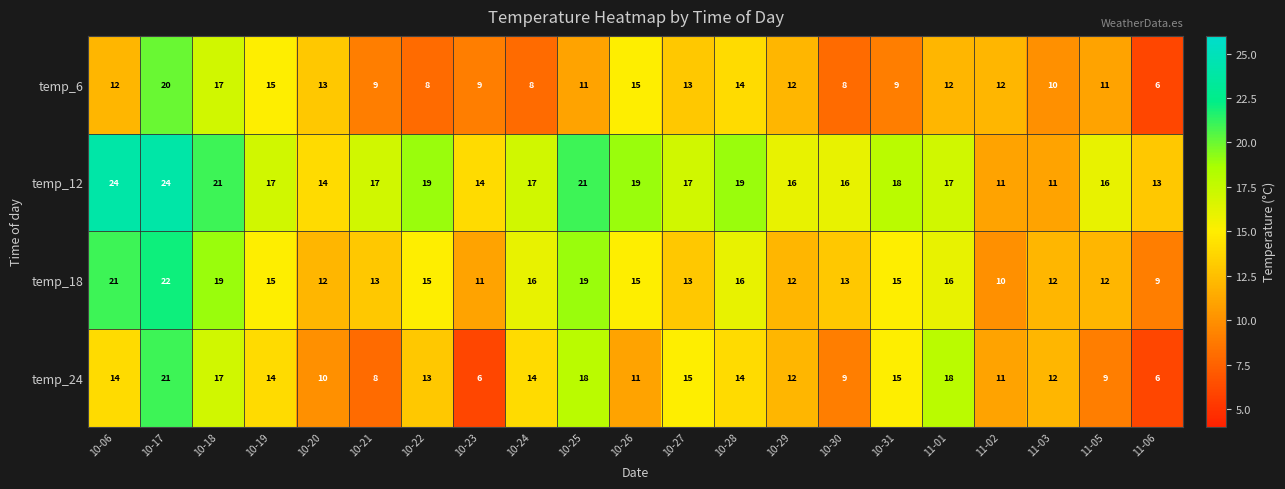

What is the total value across all series at 10-17?

87